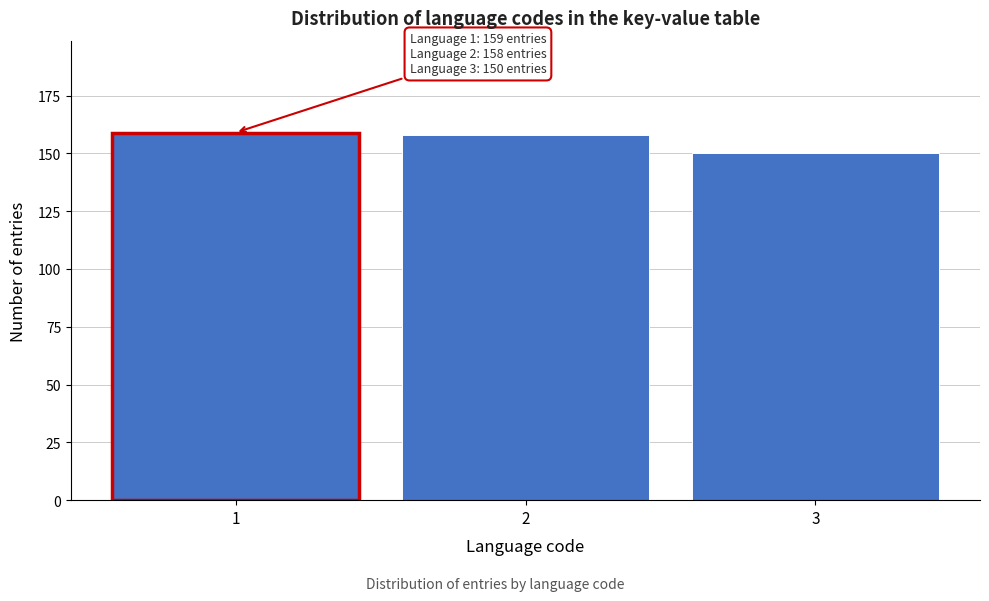

Reading left to right, transcribe all the data shown in this chart.

159	158	150